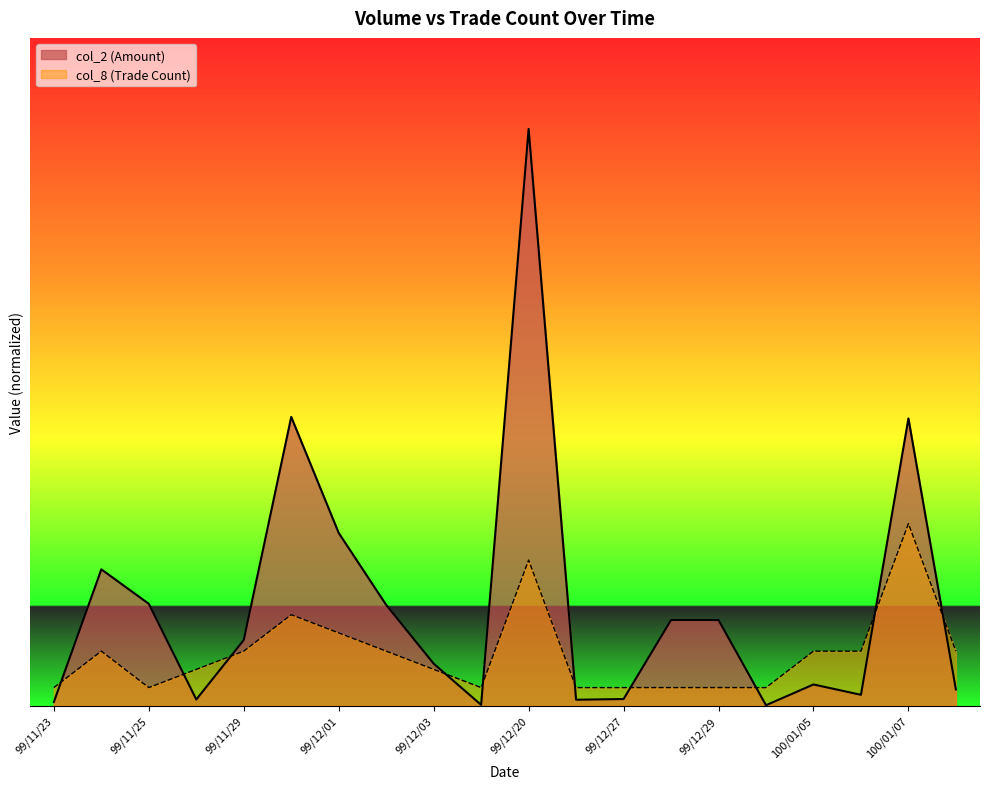

What is the difference between the maximum and minimum values in the col_2 series?

164302.5